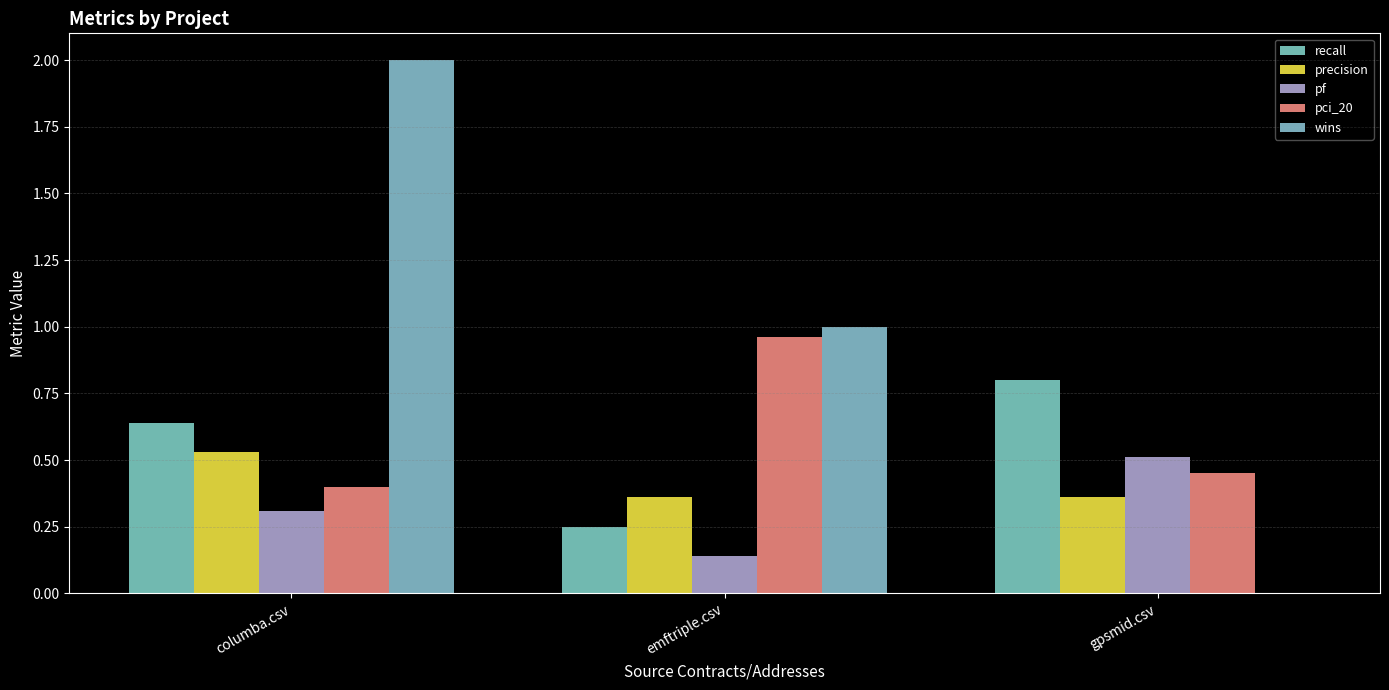

Are the bars grouped side by side (vs. stacked)?

Yes